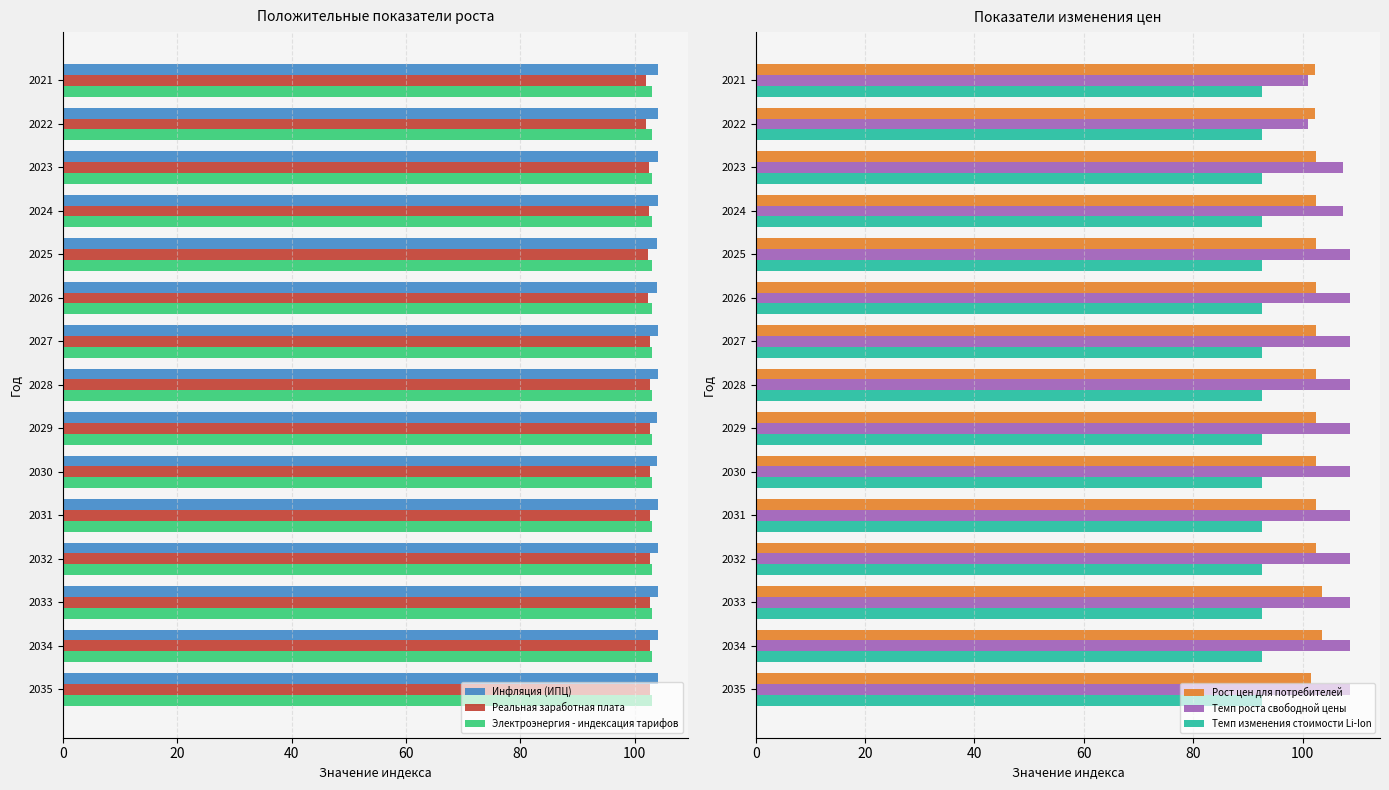

The value of Электроэнергия - индексация тарифов at 2034 is 103.0. True or false?

True